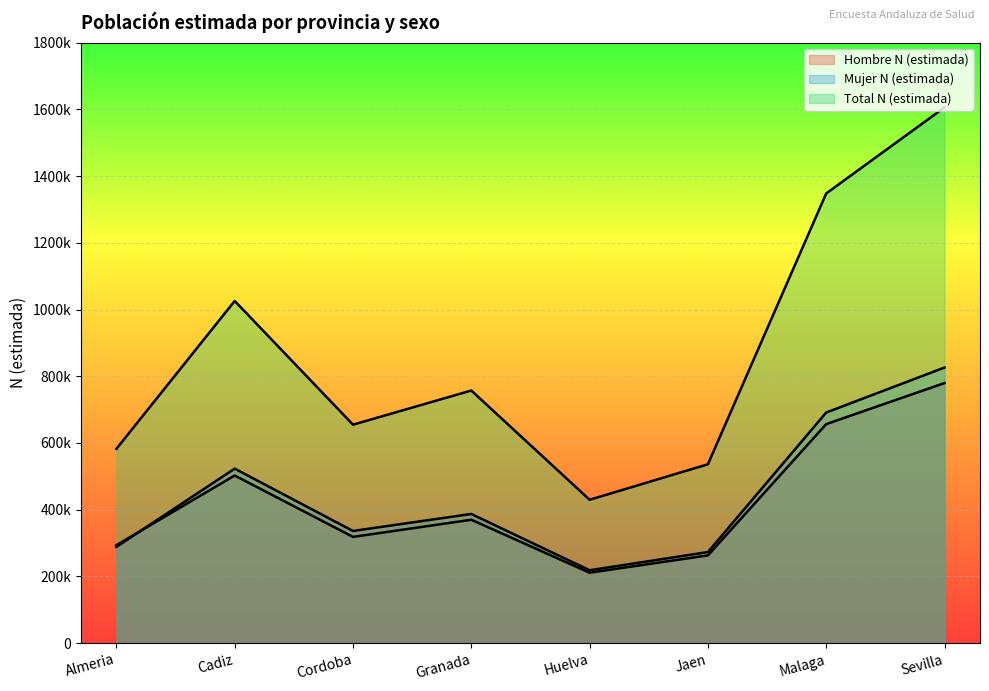

What is the label of the 6th point from the right?

Cordoba